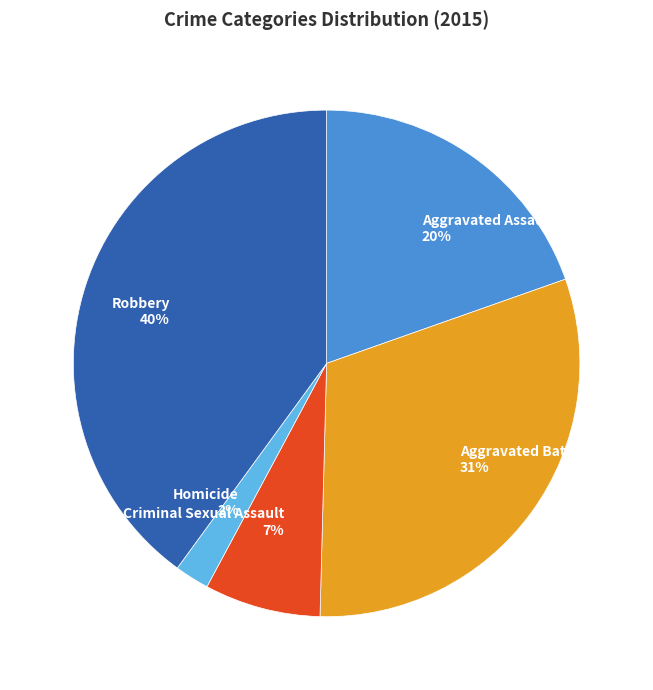

How many slices are in this pie chart?

5